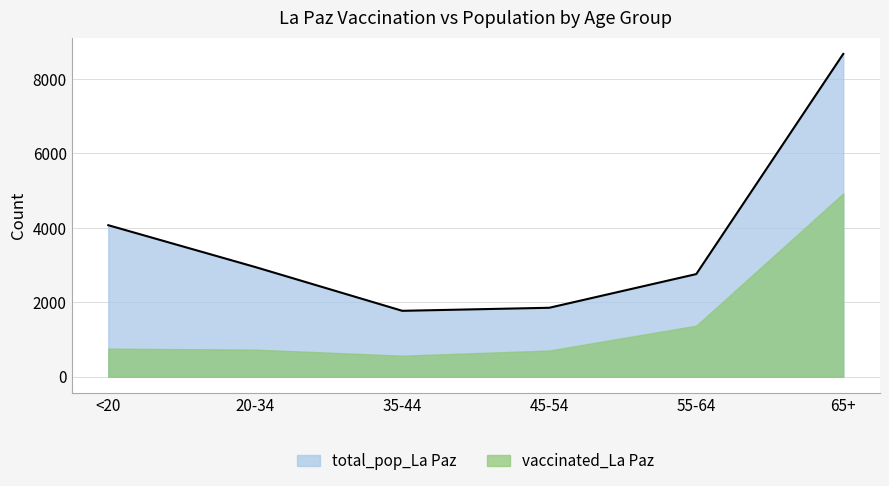

List the labels in order of value, largest first.

65+, <20, 20-34, 55-64, 45-54, 35-44